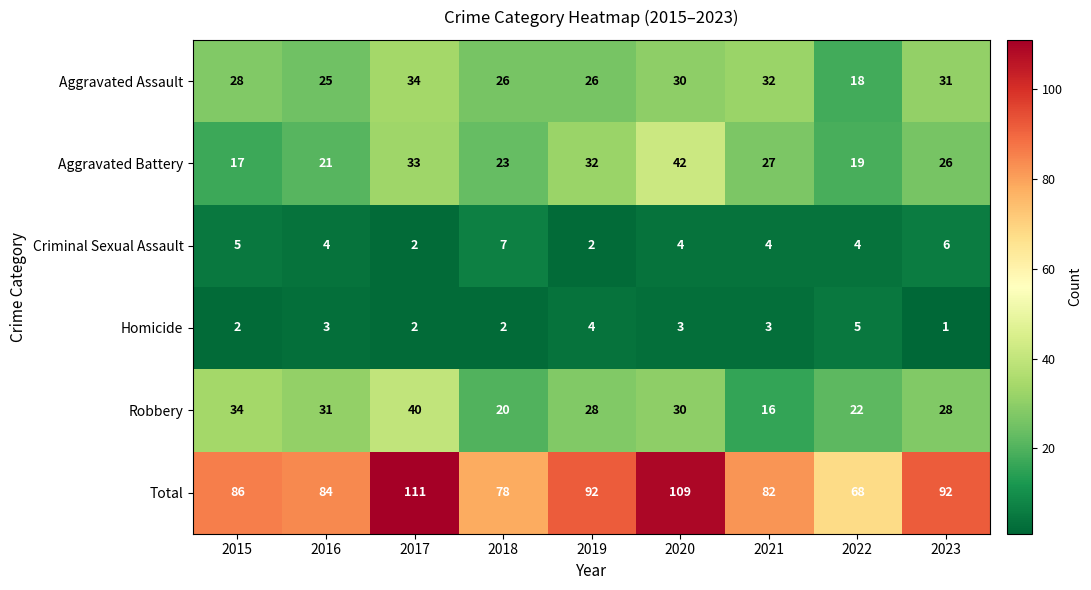

At 2021, list the series in order from largest to smallest.

Total, Aggravated Assault, Aggravated Battery, Robbery, Criminal Sexual Assault, Homicide